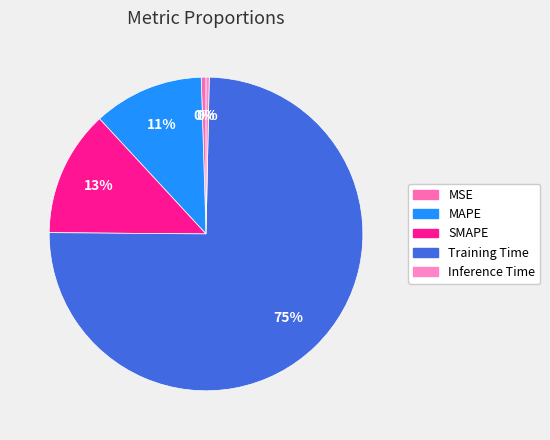

Count the number of slices in the pie.

5